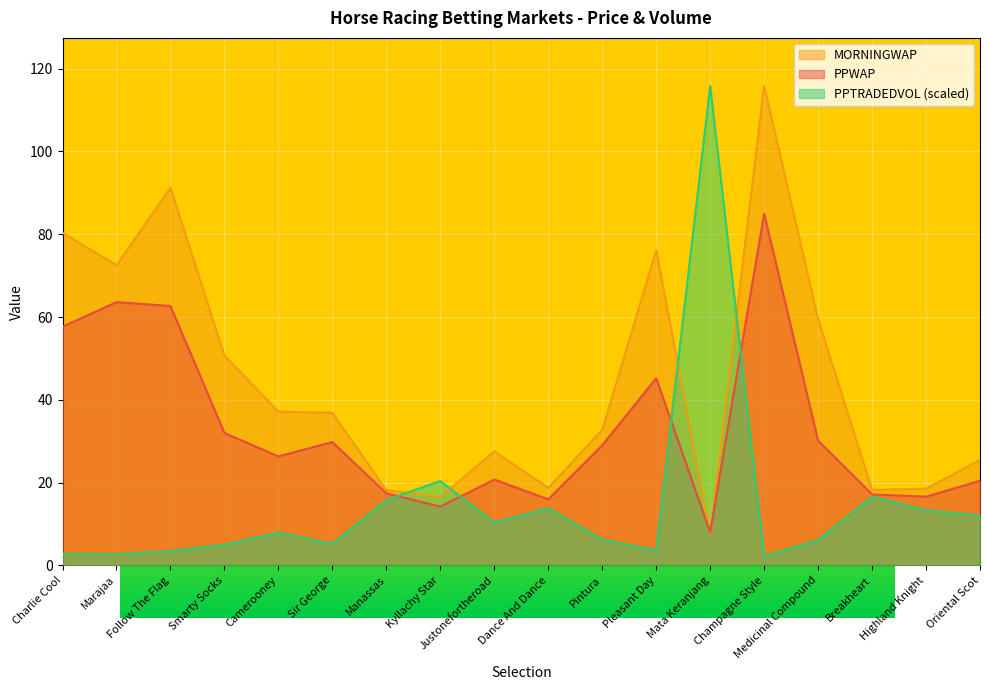

Reading left to right, extract all data points from this chart.

PPWAP: Charlie Cool=57.7	Marajaa=63.6	Follow The Flag=62.7	Smarty Socks=32.0	Camerooney=26.3	Sir George=29.8	Manassas=17.4	Kyllachy Star=14.2	Justonefortheroad=20.8	Dance And Dance=16.0	Pintura=29.0	Pleasant Day=45.2	Mata Keranjang=8.0	Champagne Style=85.0	Medicinal Compound=30.1	Breakheart=17.2	Highland Knight=16.6	Oriental Scot=20.4
MORNINGWAP: Charlie Cool=80.3	Marajaa=72.5	Follow The Flag=91.2	Smarty Socks=50.7	Camerooney=37.2	Sir George=36.9	Manassas=18.2	Kyllachy Star=16.5	Justonefortheroad=27.6	Dance And Dance=18.7	Pintura=32.7	Pleasant Day=76.1	Mata Keranjang=7.5	Champagne Style=115.8	Medicinal Compound=59.5	Breakheart=18.2	Highland Knight=18.5	Oriental Scot=25.5
PPTRADEDVOL: Charlie Cool=2.8	Marajaa=2.7	Follow The Flag=3.5	Smarty Socks=5.0	Camerooney=8.0	Sir George=5.2	Manassas=15.8	Kyllachy Star=20.4	Justonefortheroad=10.4	Dance And Dance=13.8	Pintura=6.3	Pleasant Day=3.7	Mata Keranjang=115.8	Champagne Style=2.2	Medicinal Compound=6.1	Breakheart=16.6	Highland Knight=13.3	Oriental Scot=12.1